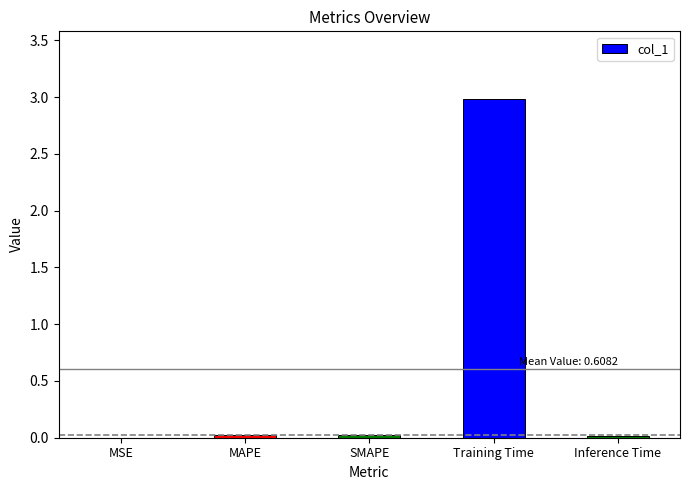

How many categories are shown in the chart?

5